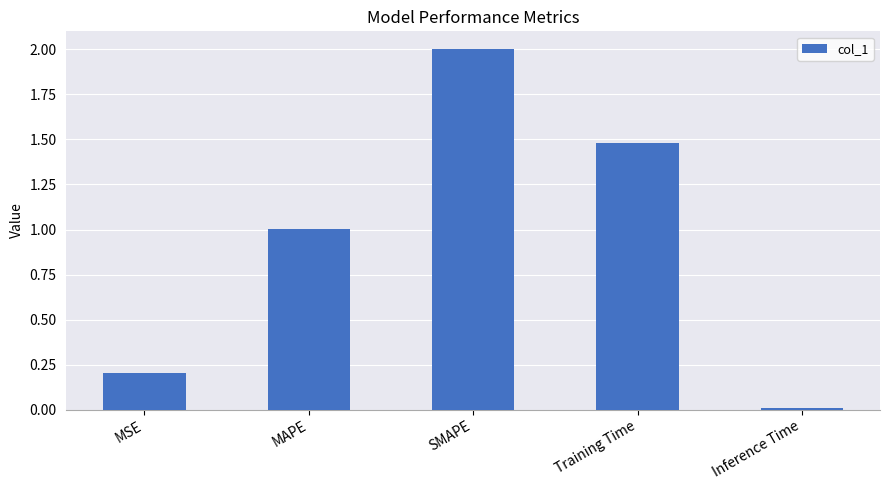

At which label does the data first exceed 1?

MAPE